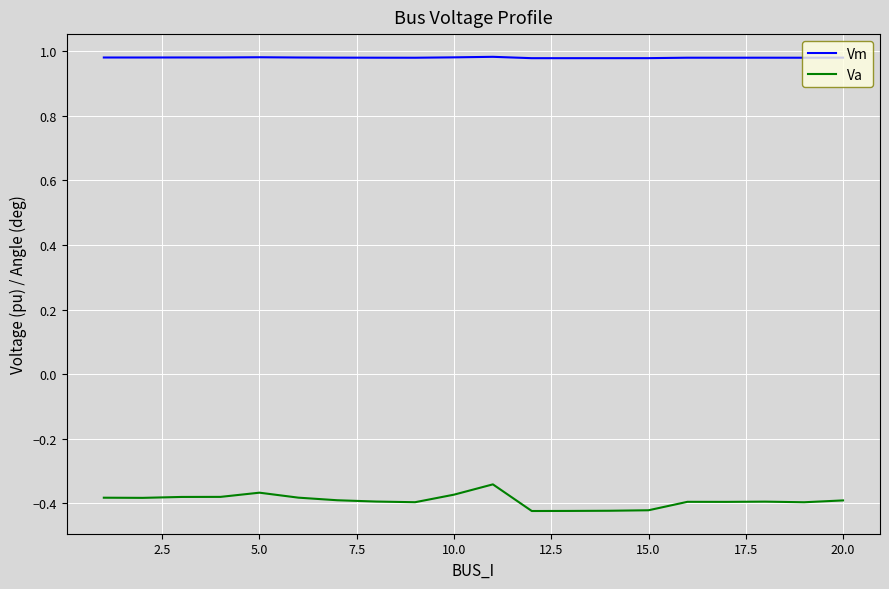

Which series has the largest total across all categories?

Vm